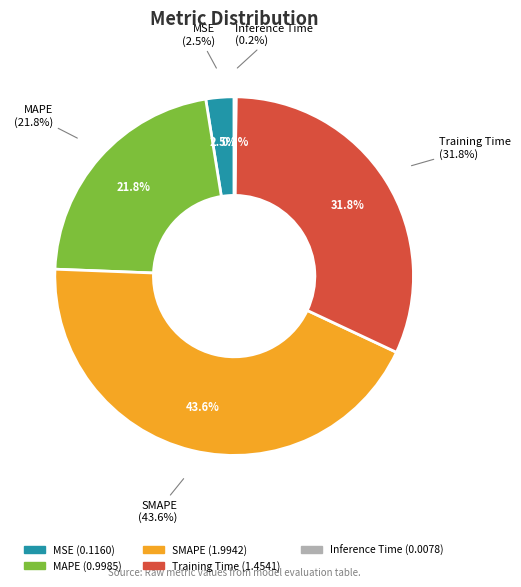

What is the change in value from MAPE to Training Time?

+0.5